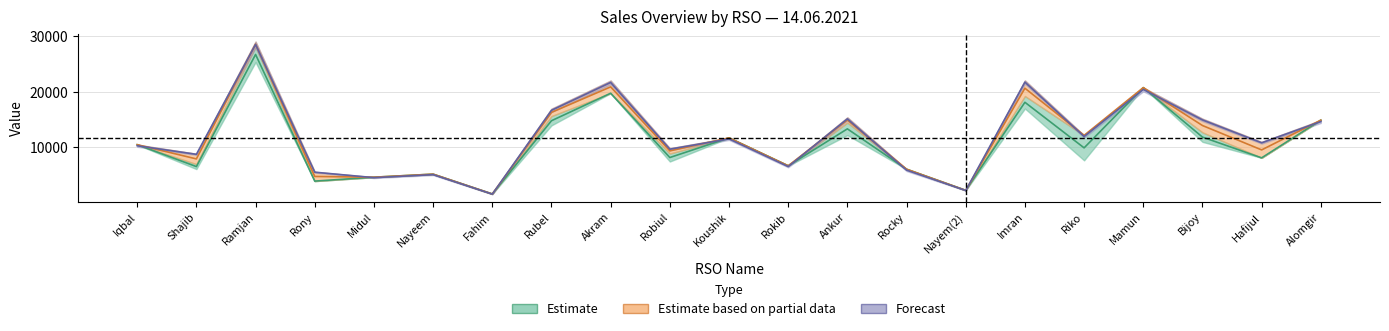

What is the difference between the i-Top up values at Iqbal and Rokib?

3803.0